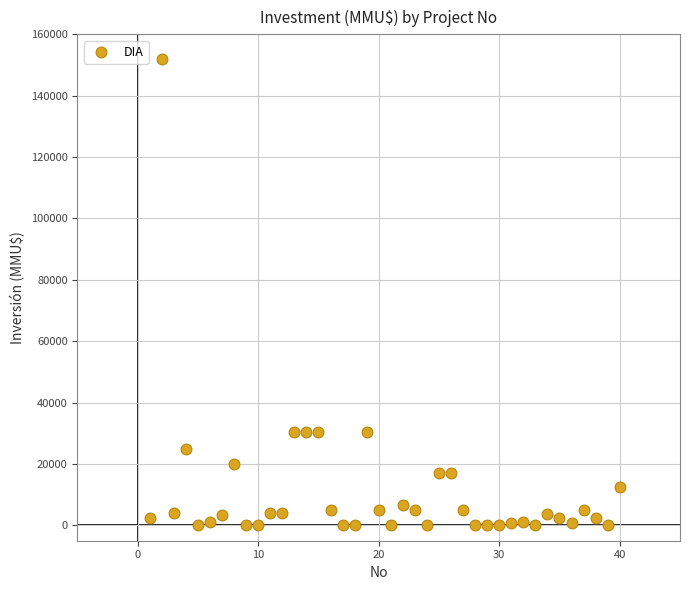

What is the range of X values (max minus min)?

39